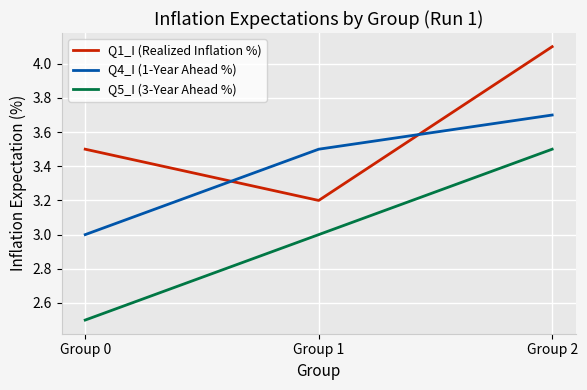

Reading left to right, what are all the values shown in this chart?

Q1_I (Realized Inflation %): 3.5	3.2	4.1
Q4_I (1-Year Ahead %): 3.0	3.5	3.7
Q5_I (3-Year Ahead %): 2.5	3.0	3.5